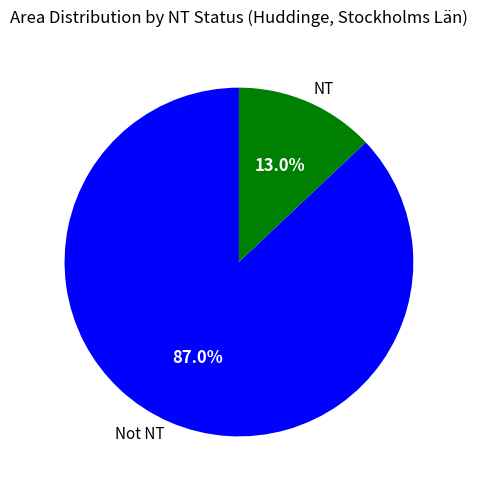

Rank the categories by value from highest to lowest.

Not NT, NT